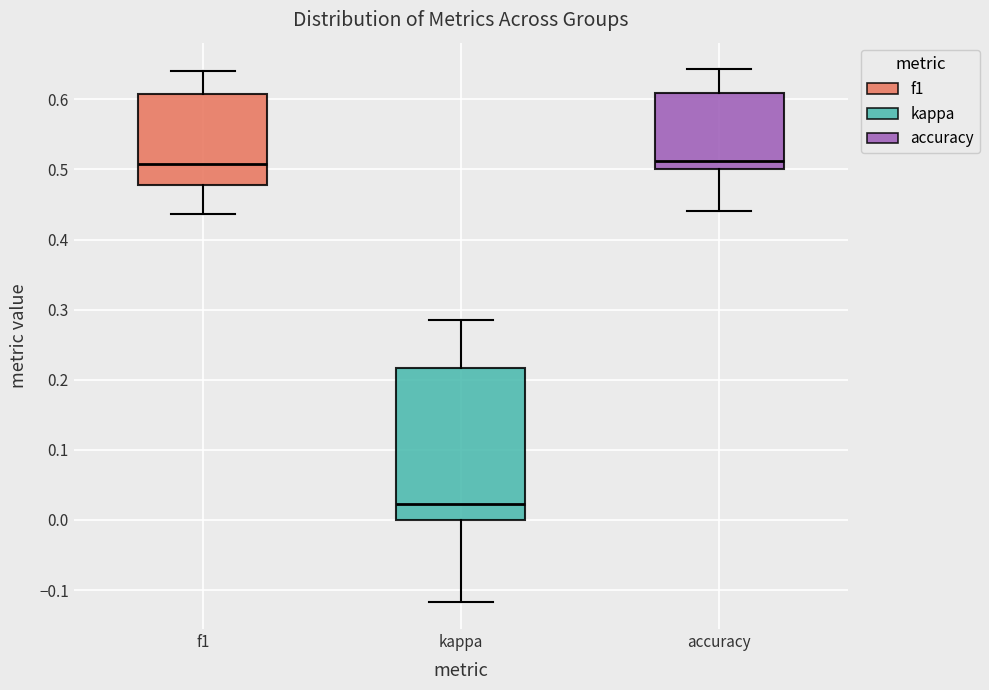

Which box is the tallest, from its lower edge to its upper edge?

kappa